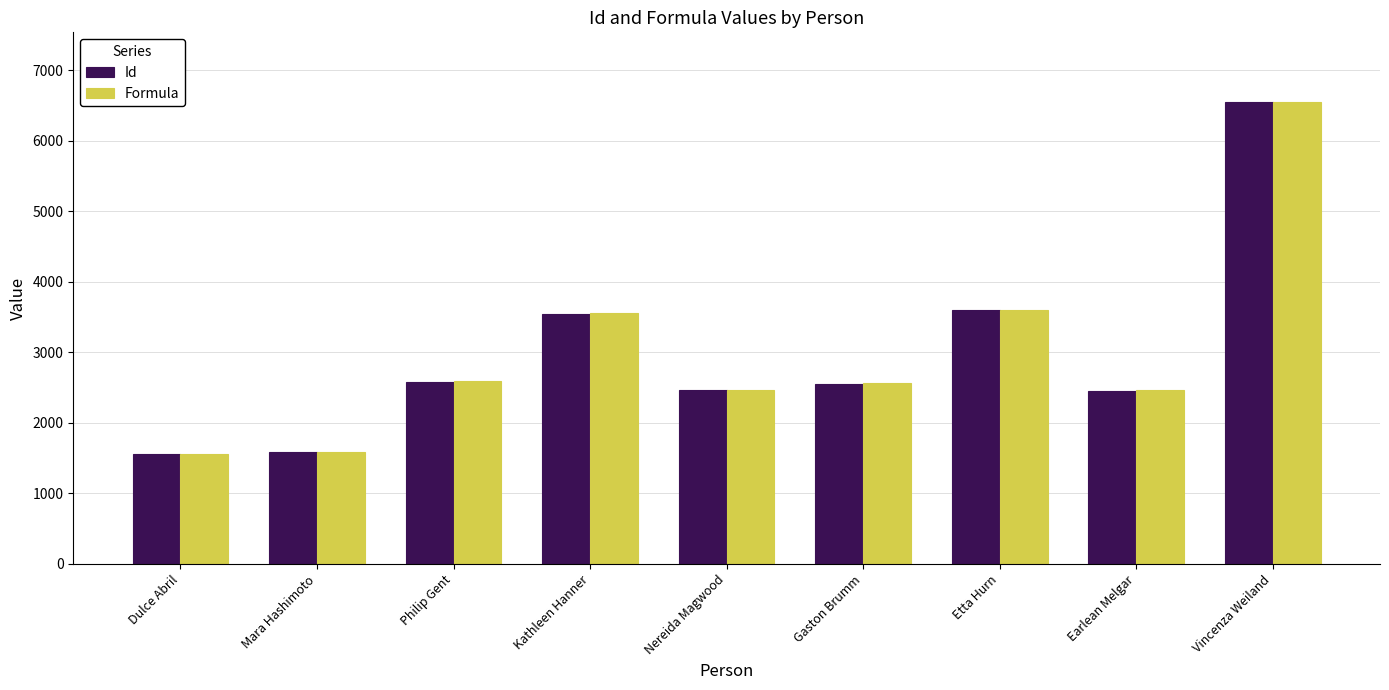

Which series has the widest spread of values?

Formula